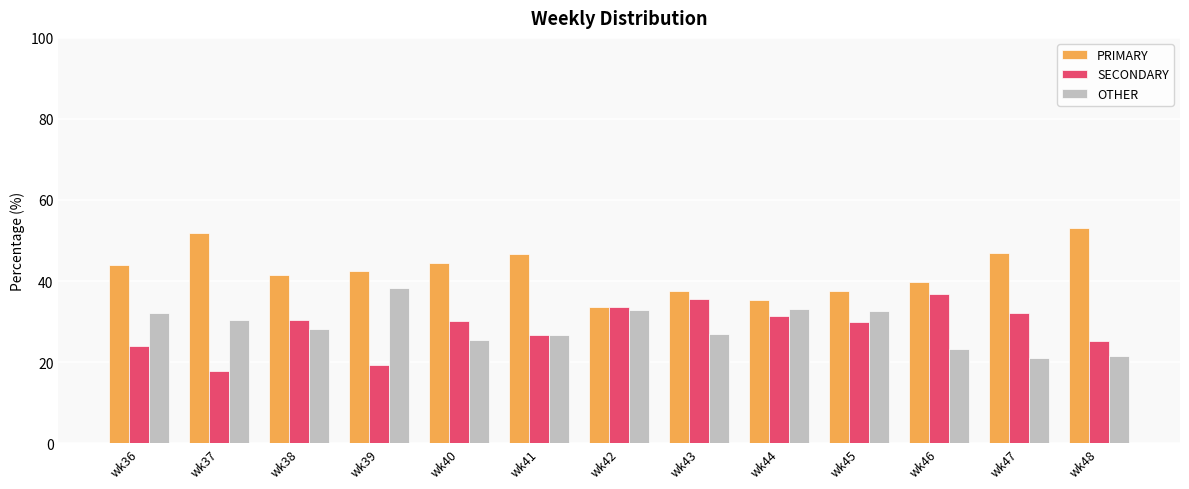

What is the average value of the PRIMARY series?

42.7